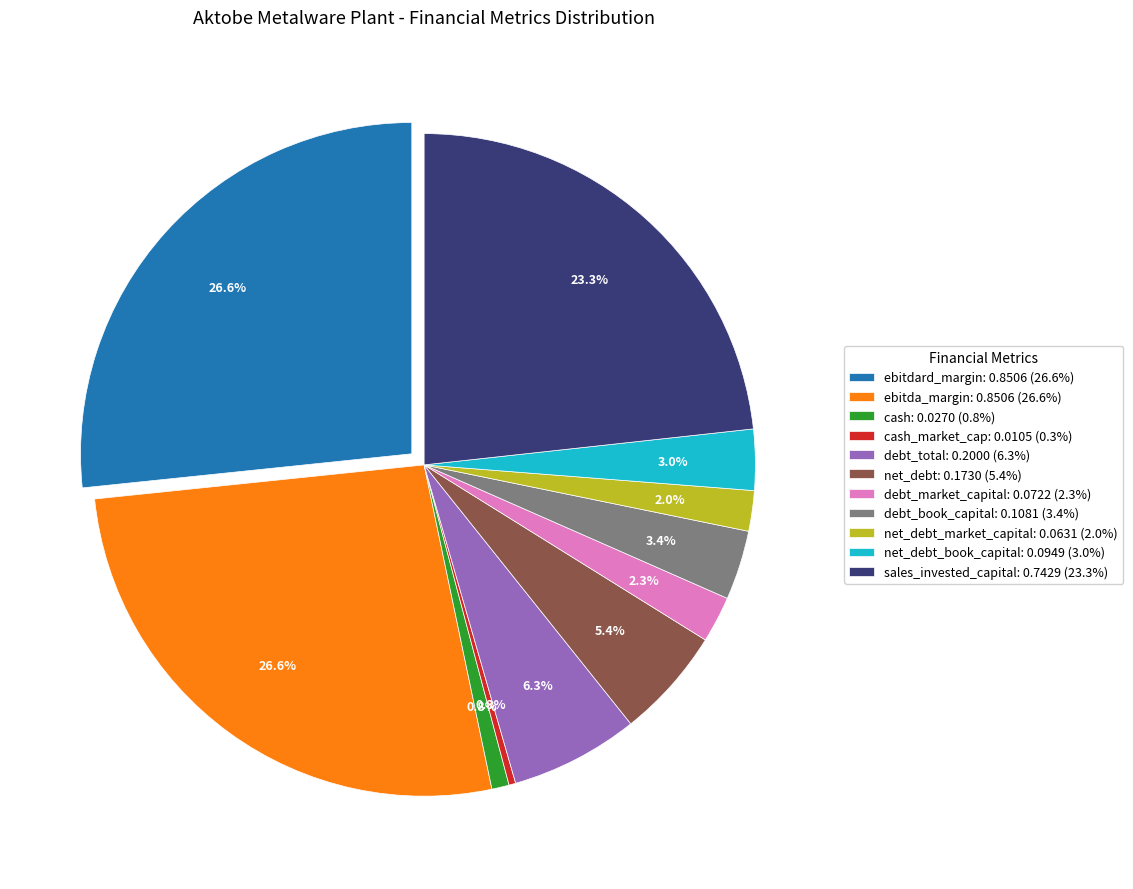

Does any single category account for the majority?

No